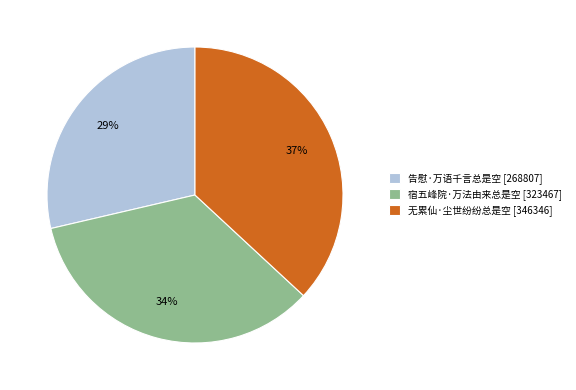

Approximately how many times larger is the value at 宿五峰院·万法由来总是空 compared to 告慰·万语千言总是空?

1.2